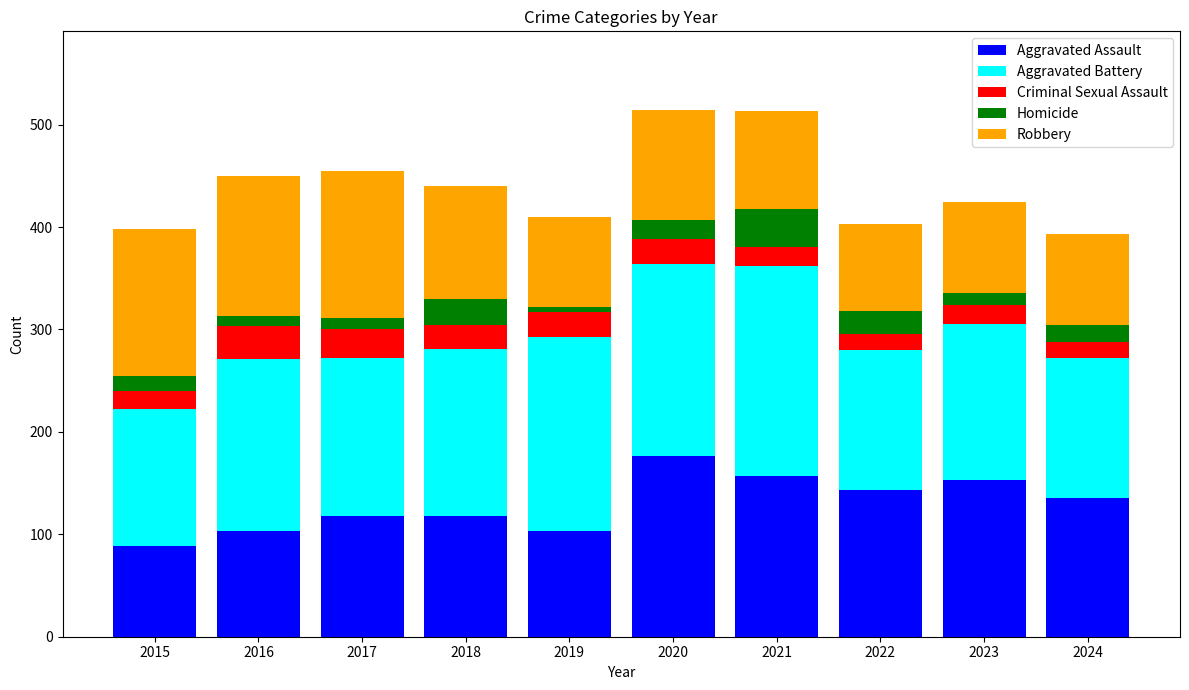

Count the number of categories in the chart.

10